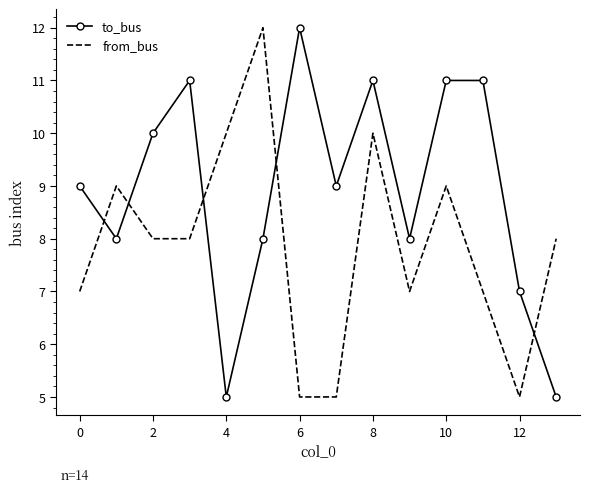

What is the difference between the maximum and minimum values in the to_bus series?

7